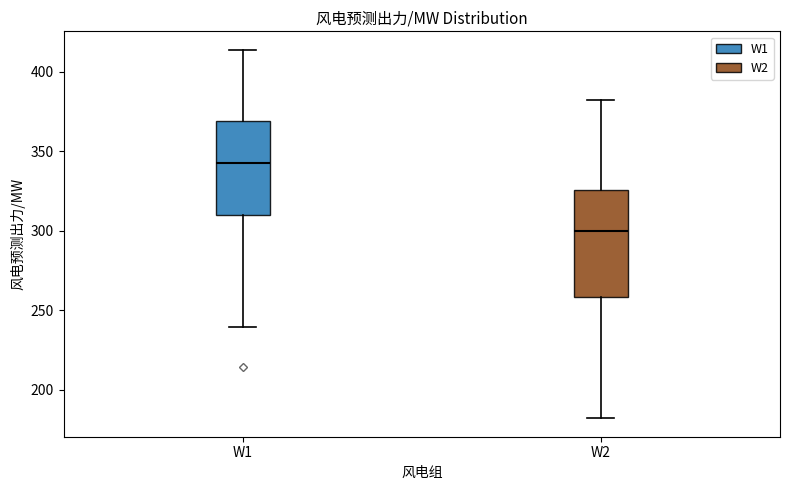

Which box's median line is the lowest?

W2